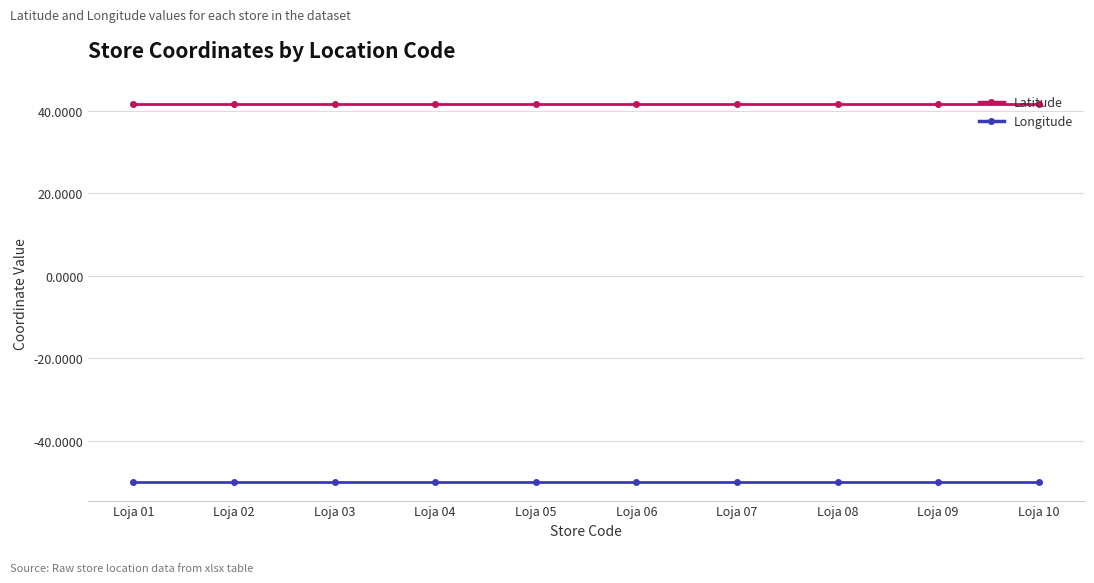

What is the spread (max minus min) of values at Loja 02?

91.7